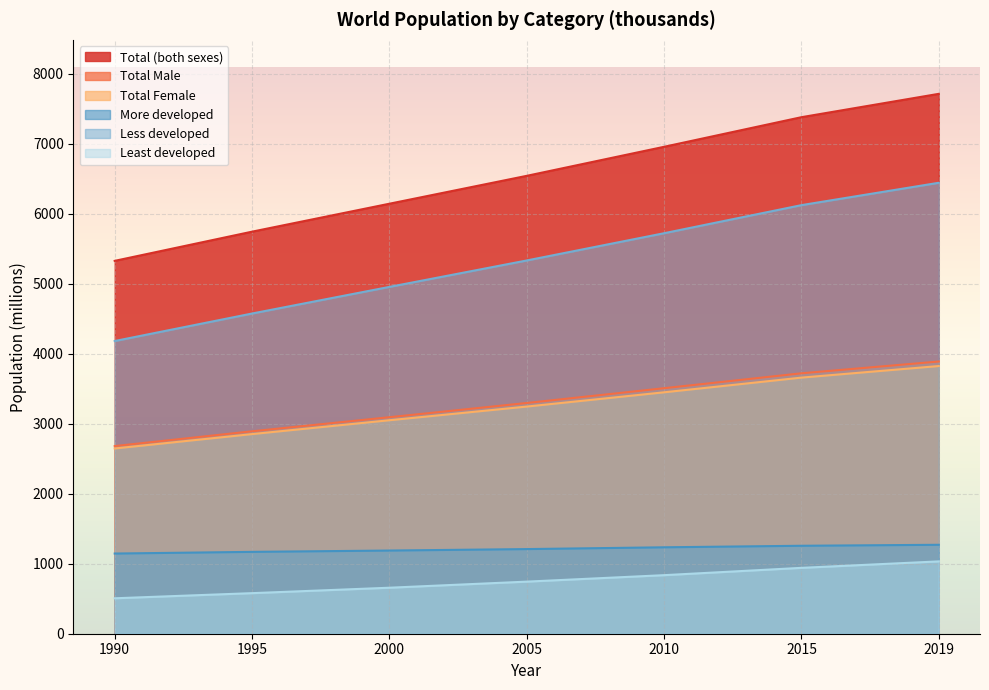

Is the value of Total Female at 2000 greater than the value of Less developed at 2019?

No